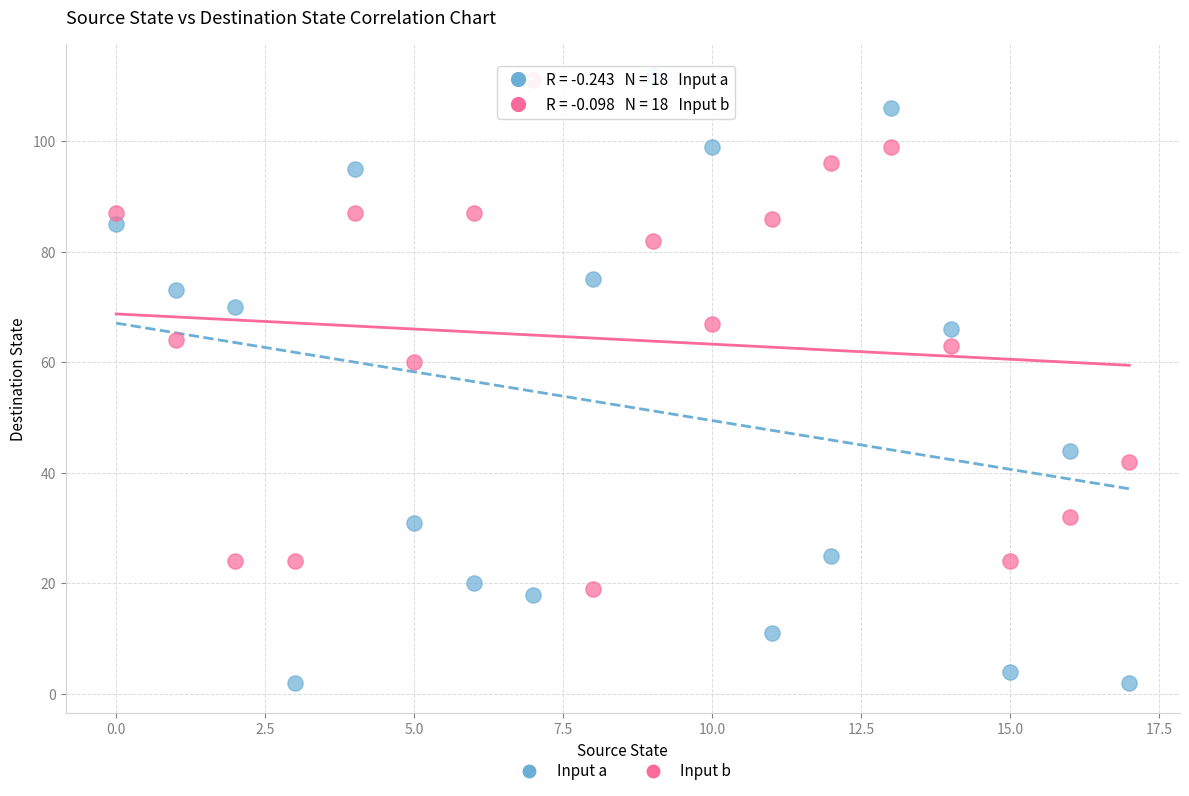

In the Input a series, what Y value is closest to 57?

66